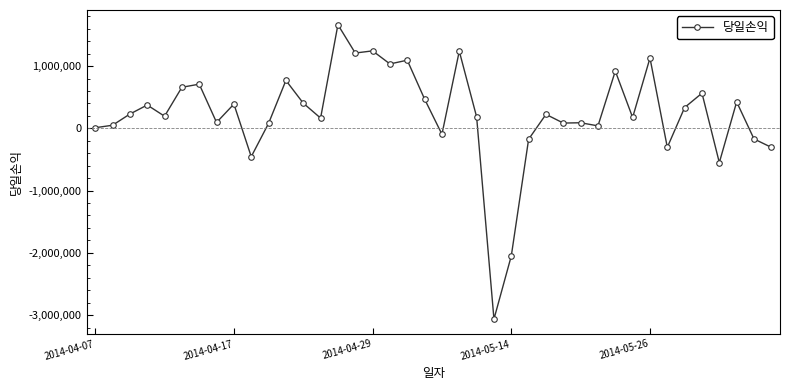

What is the greatest value displayed?

1665000